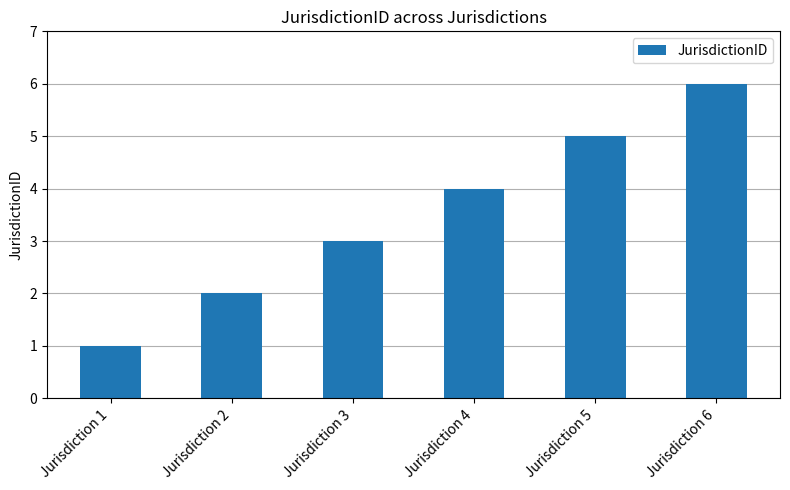

What is the approximate value at Jurisdiction 4?

4